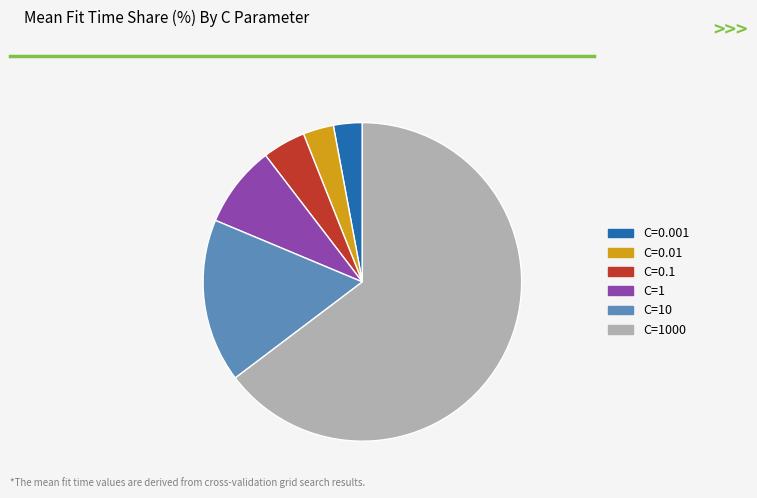

Is the sum of C=0.01 and C=1 greater than half?

No